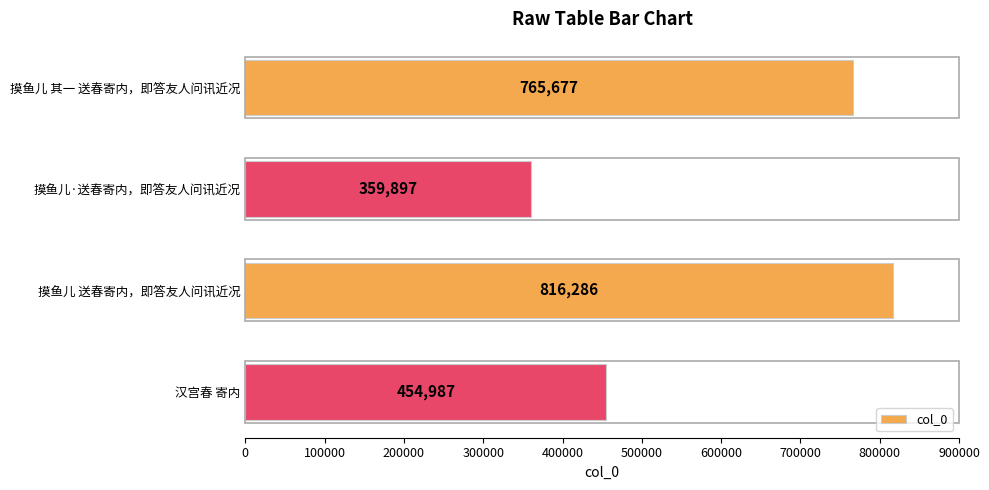

Between 摸鱼儿·送春寄内，即答友人问讯近况 and 摸鱼儿 送春寄内，即答友人问讯近况, which is larger?

摸鱼儿 送春寄内，即答友人问讯近况